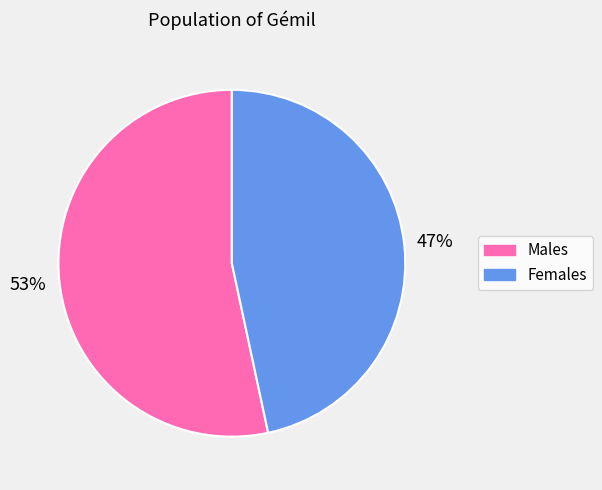

Does any single category account for the majority?

Yes